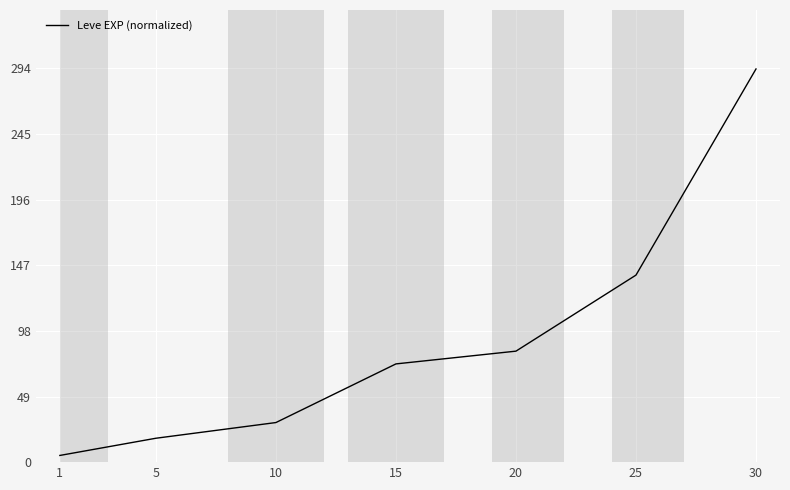

List the labels in order of value, largest first.

30, 25, 20, 15, 10, 5, 1